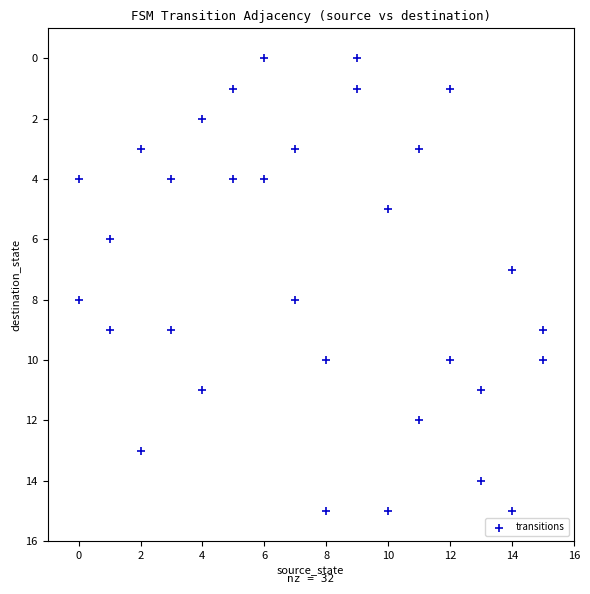

What is the range of Y values (max minus min)?

15